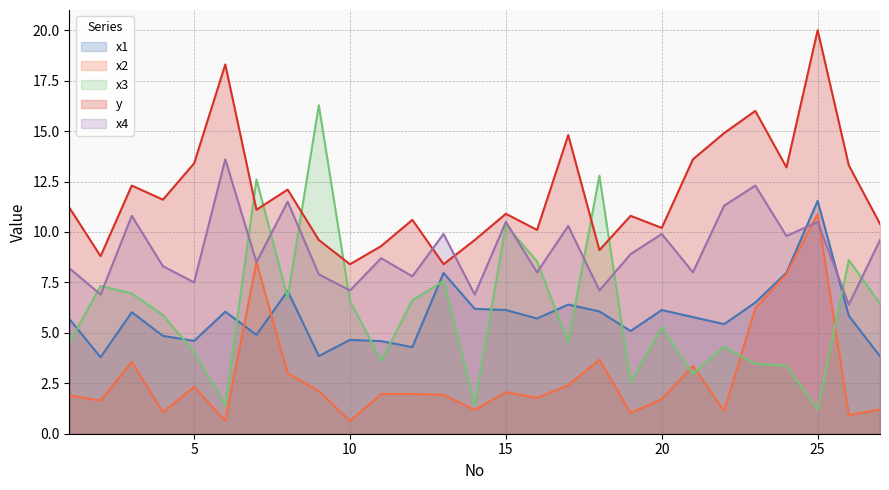

The value of y at 8 is 8.2. True or false?

False